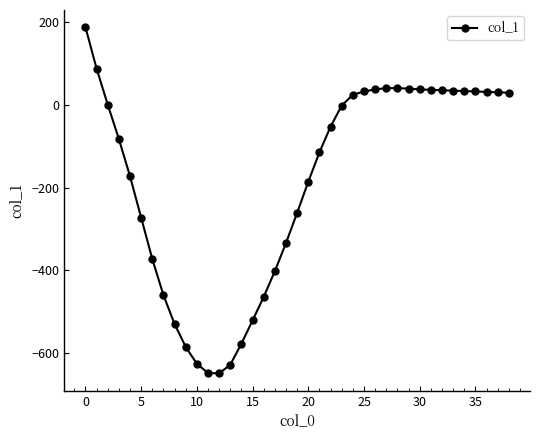

What is the maximum value shown in the chart?

187